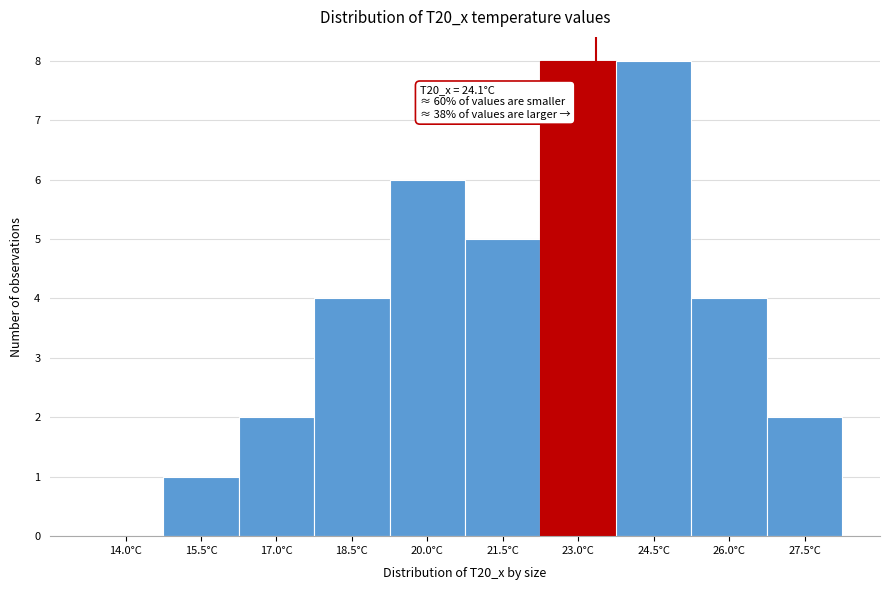

Reading left to right, what are all the values shown in this chart?

14.0°C=0	15.5°C=1	17.0°C=2	18.5°C=4	20.0°C=6	21.5°C=5	23.0°C=8	24.5°C=8	26.0°C=4	27.5°C=2